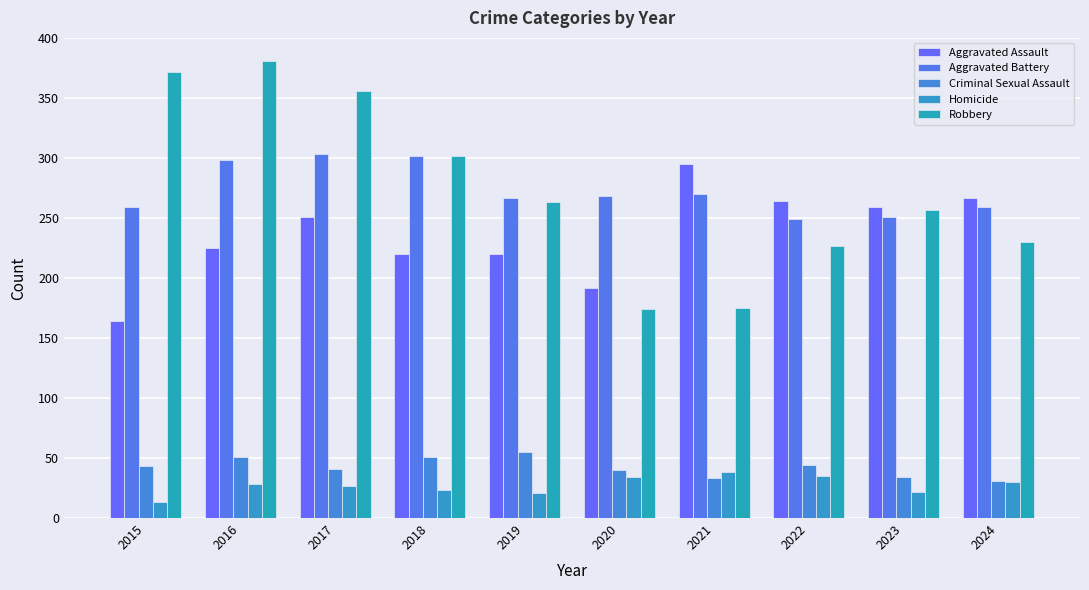

At which label does Aggravated Battery first exceed 268?

2016